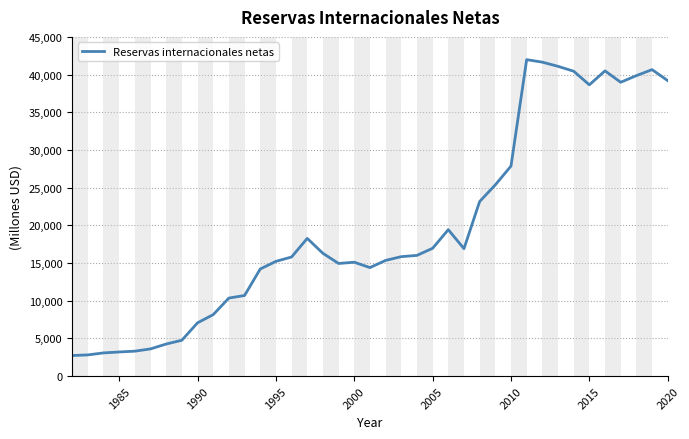

What is the maximum value shown in the chart?

41979